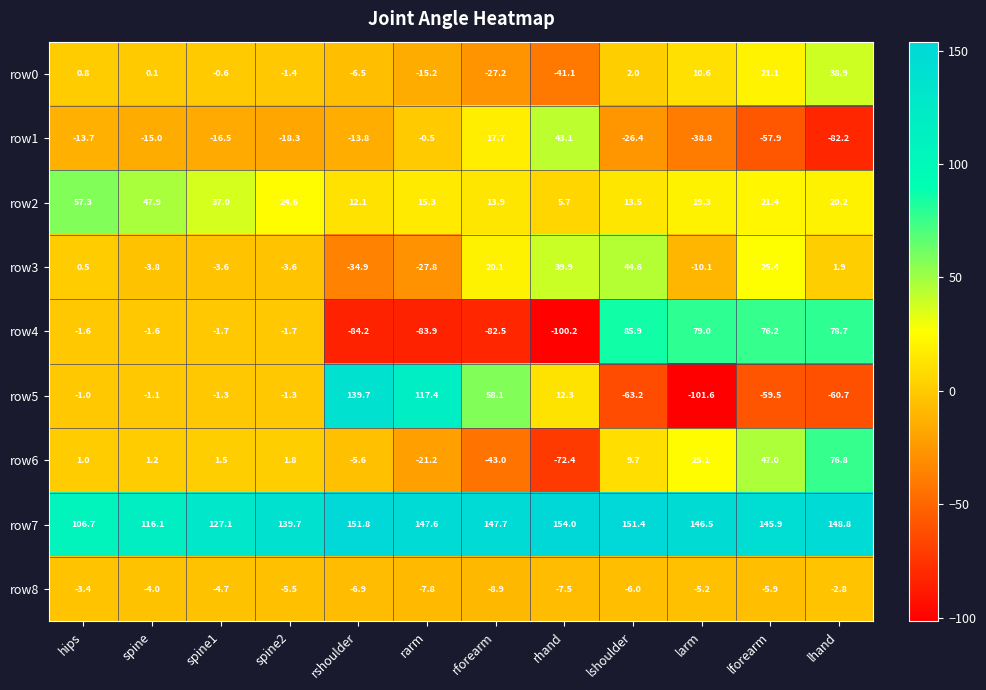

Is it true that row3 equals -1.1 at spine1?

False